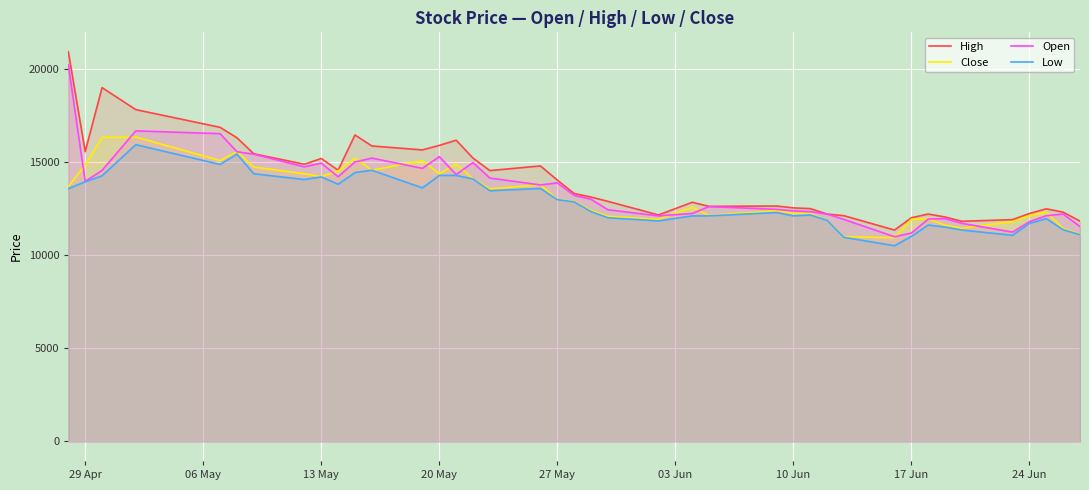

After their last crossing, which series has the higher values: Close or Open?

Open